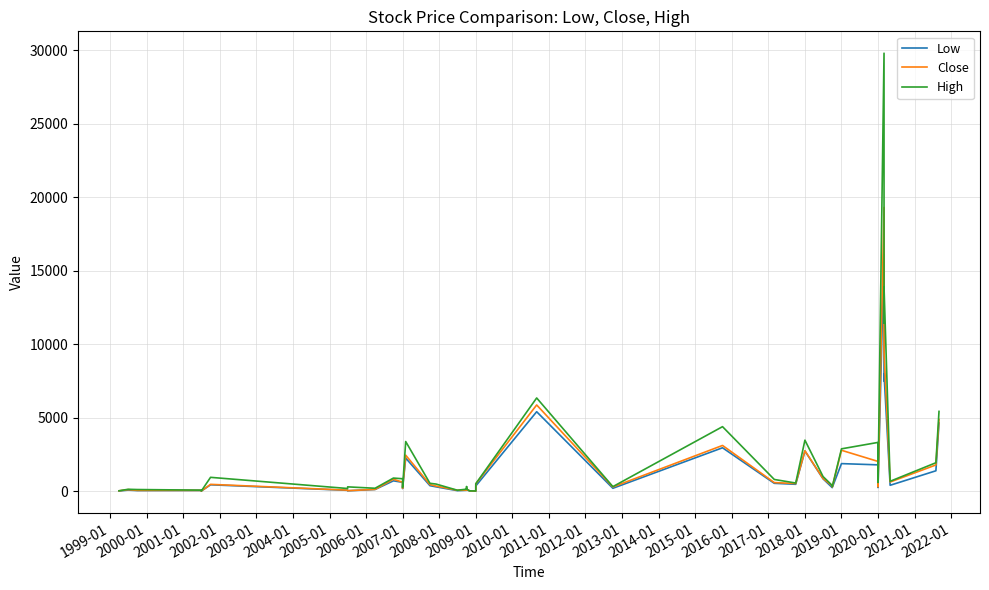

Which series has the largest range (max minus min)?

High